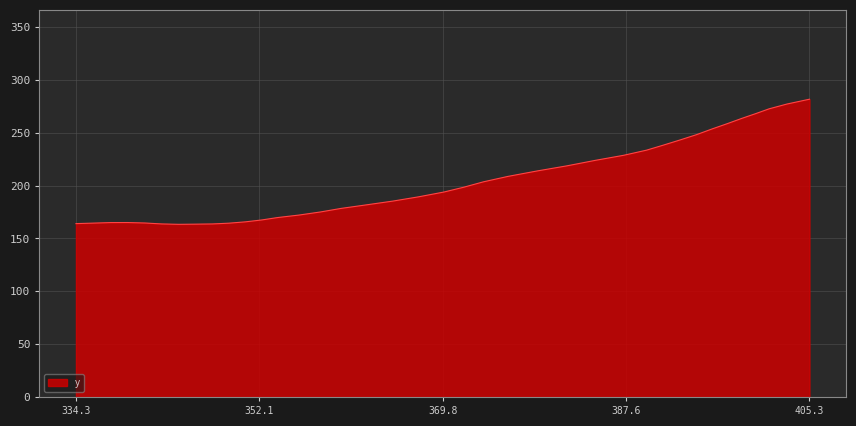

What is the difference between the maximum and minimum values?

118.4